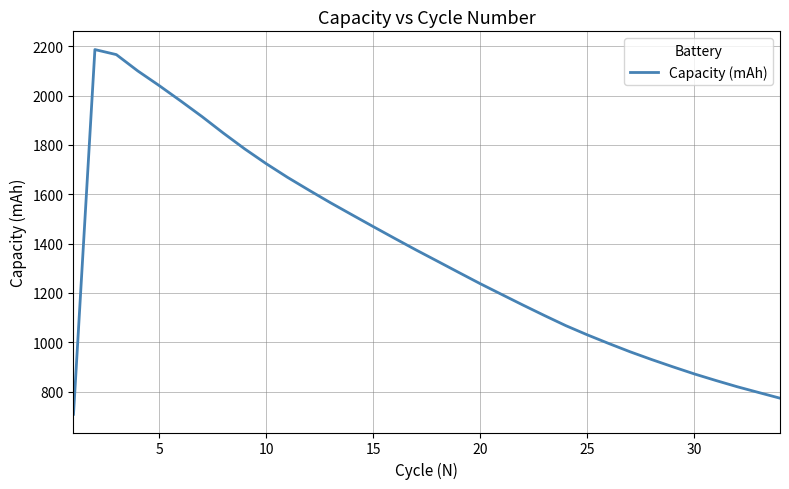

How many interior local peaks (higher than both neighbors) does the data have?

1